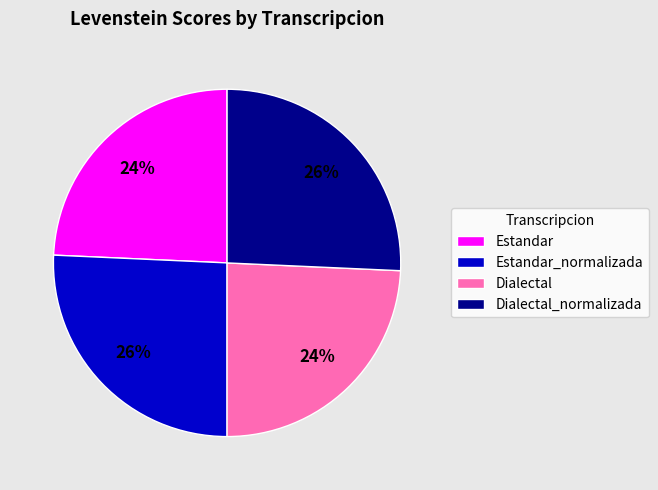

How many slices are in this pie chart?

4